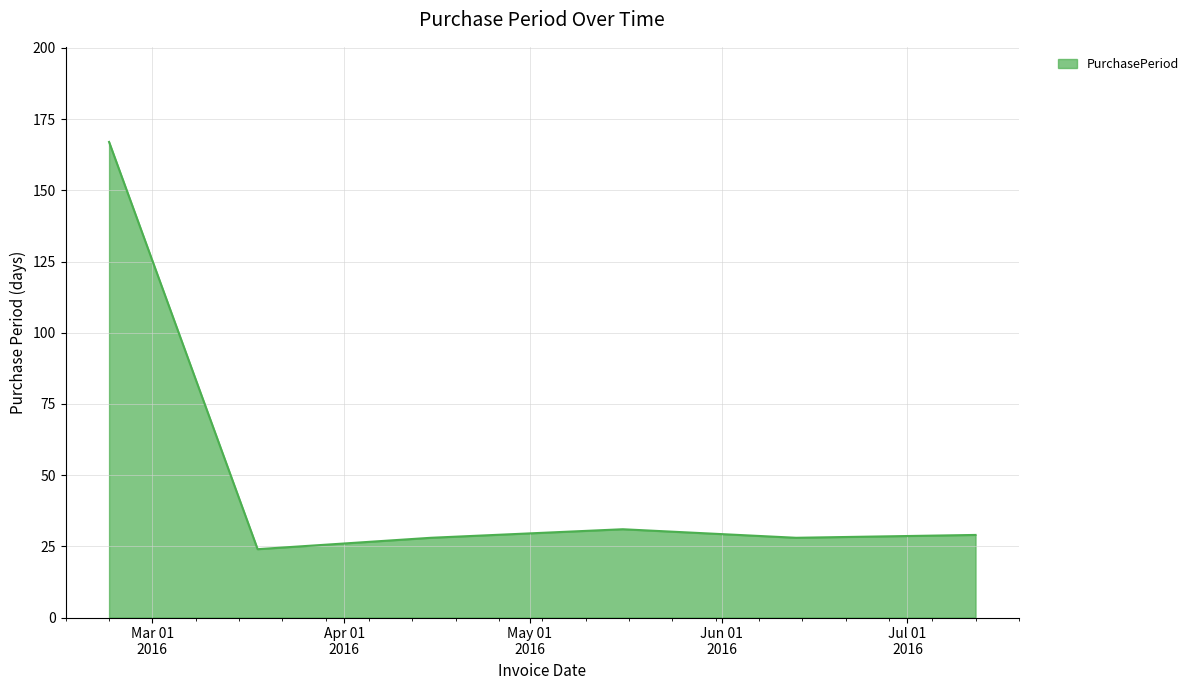

What is the maximum value shown in the chart?

167